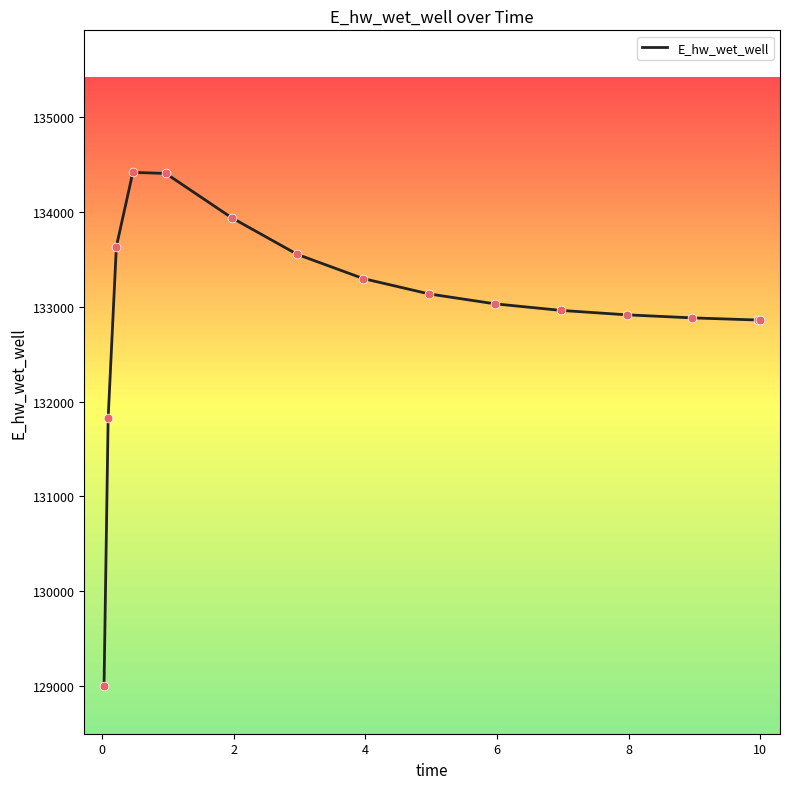

What is the difference between the maximum and minimum values?

5426.9